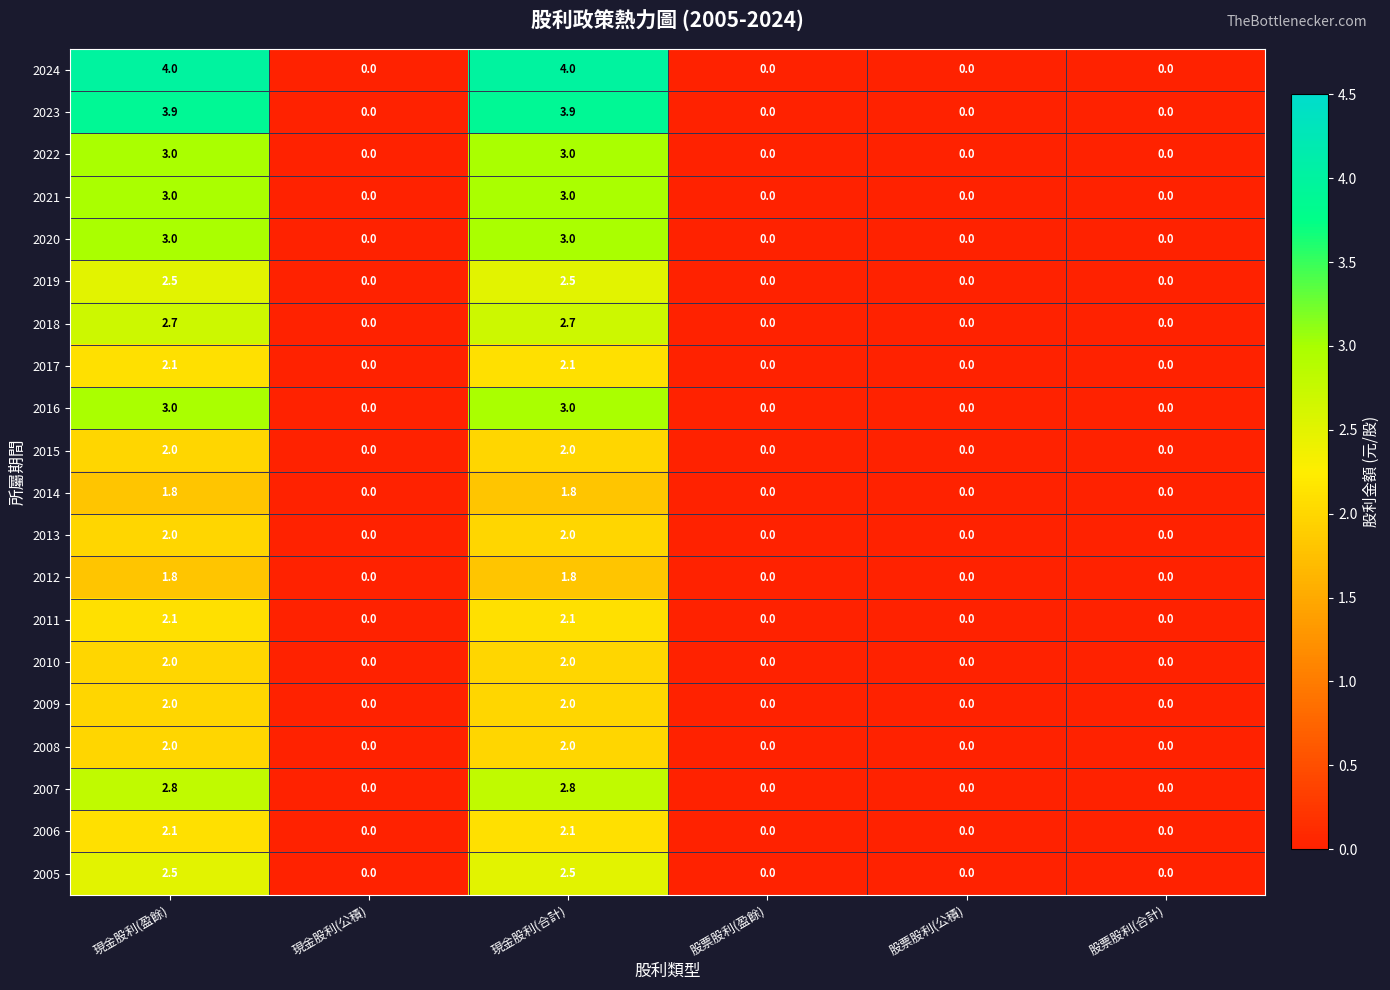

Is it true that 2017 equals 0.0 at 股票股利(盈餘)?

True